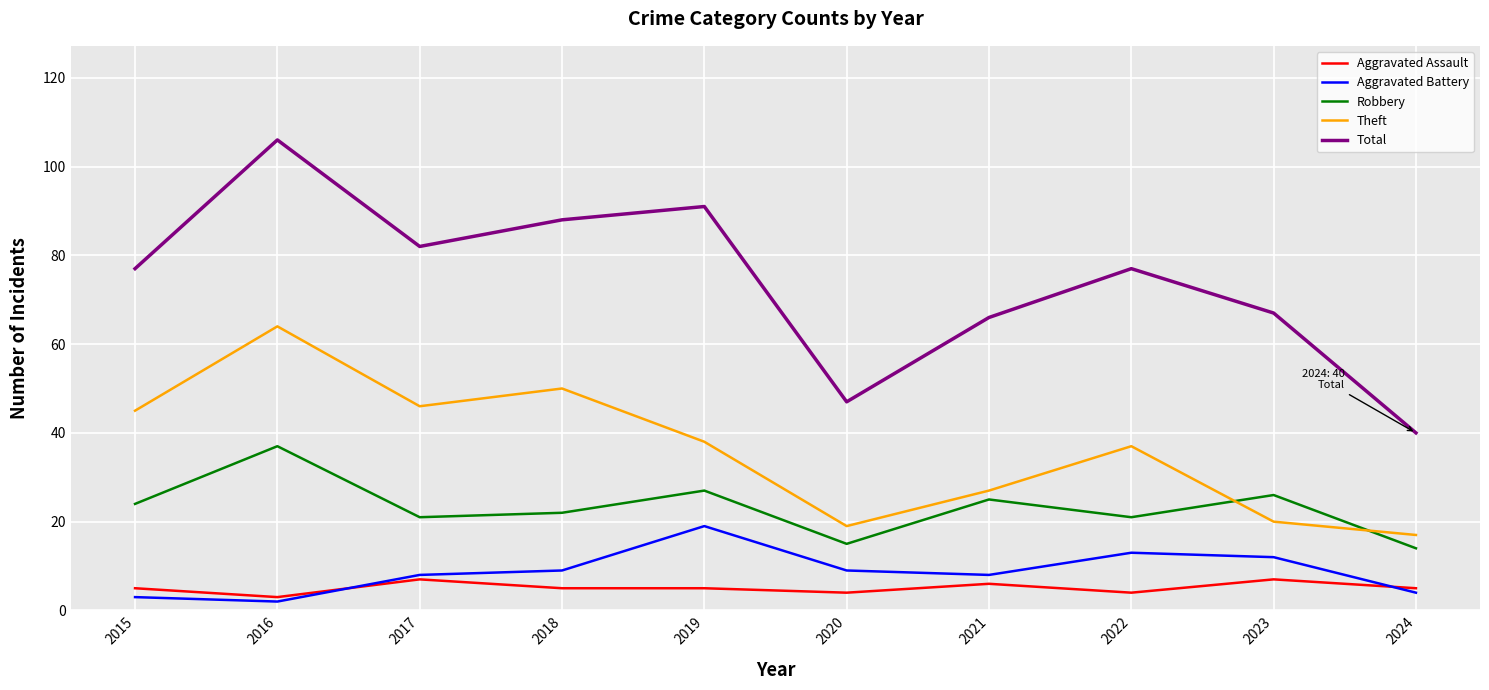

What is the approximate value of Aggravated Assault at 2018?

5